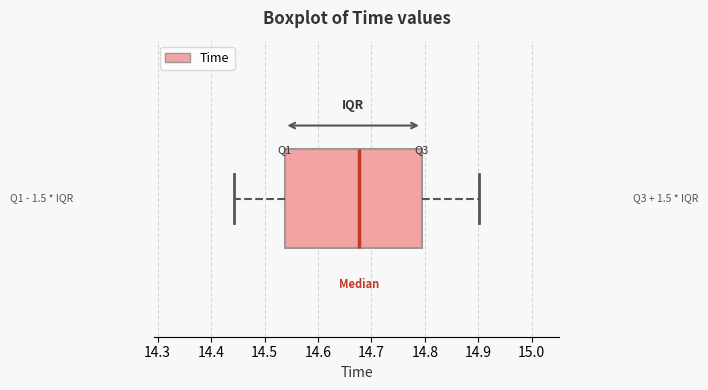

Transcribe this box plot: give where the median line is, the range the box spans, and where the two whiskers end, as read against the x-axis. The values are not printed on the chart, so give them approximately, as read against the axis.

median 14.68, box 14.54 to 14.79, whiskers 14.44 to 14.90